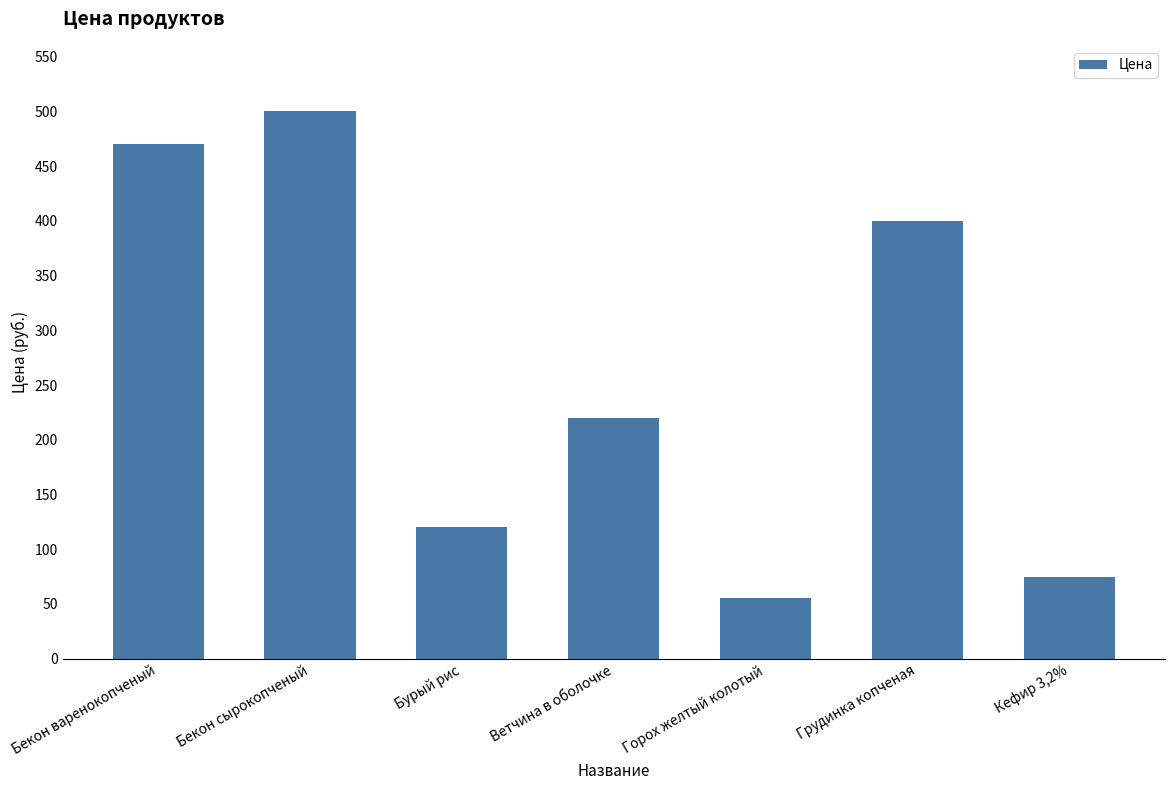

What is the difference between the maximum and minimum values?

445